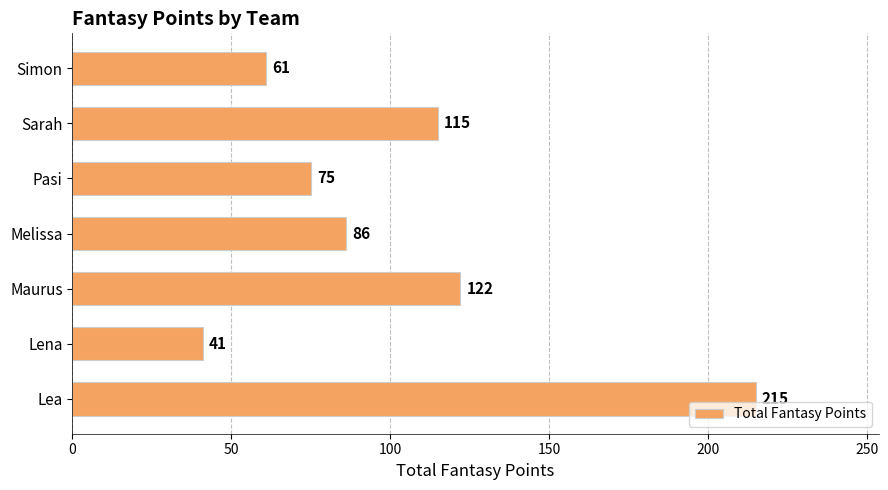

What is the difference between the maximum and minimum values?

174